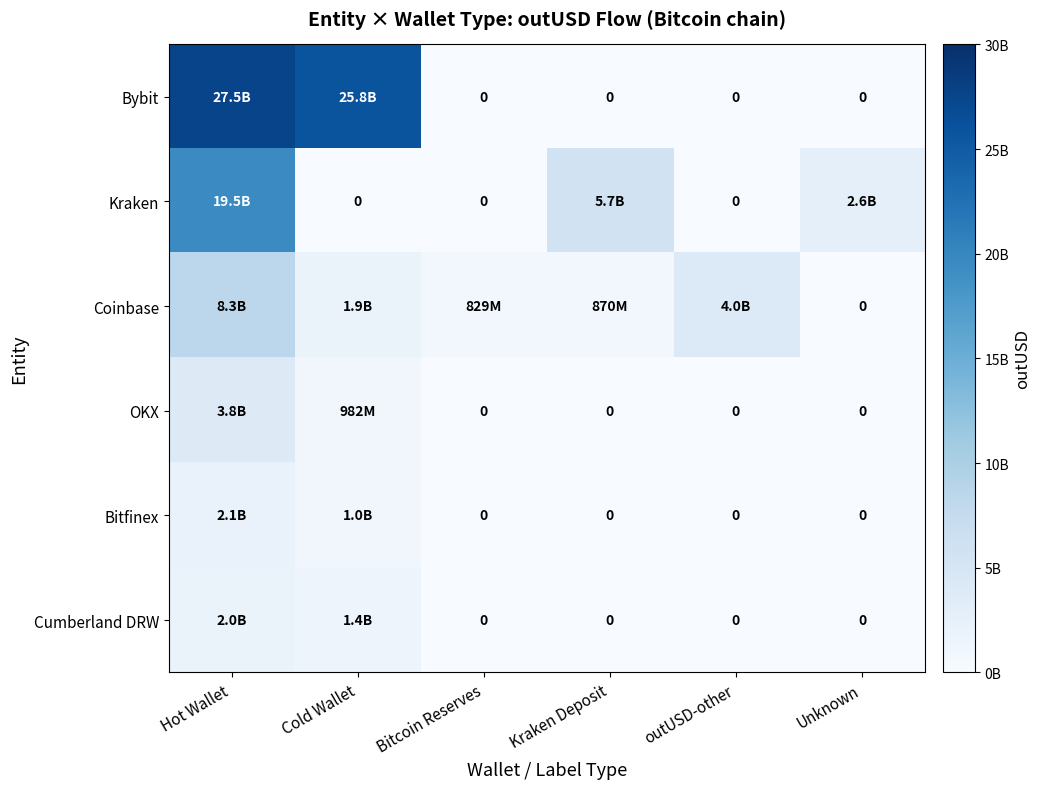

Which category has the lowest value in the Bitfinex series?

Bitcoin Reserves